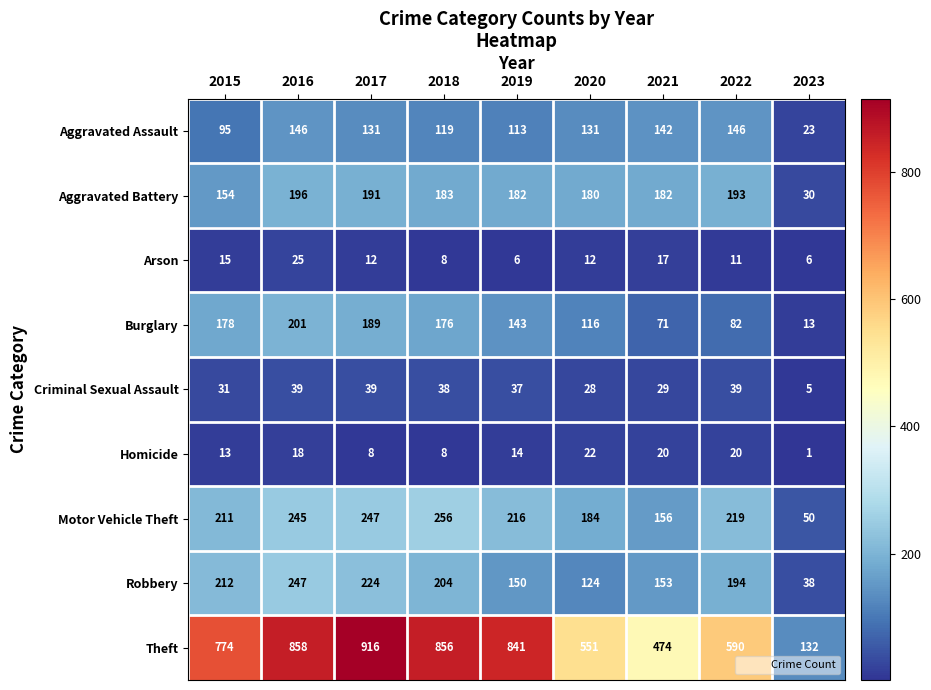

The value of Criminal Sexual Assault at 2022 is 65. True or false?

False